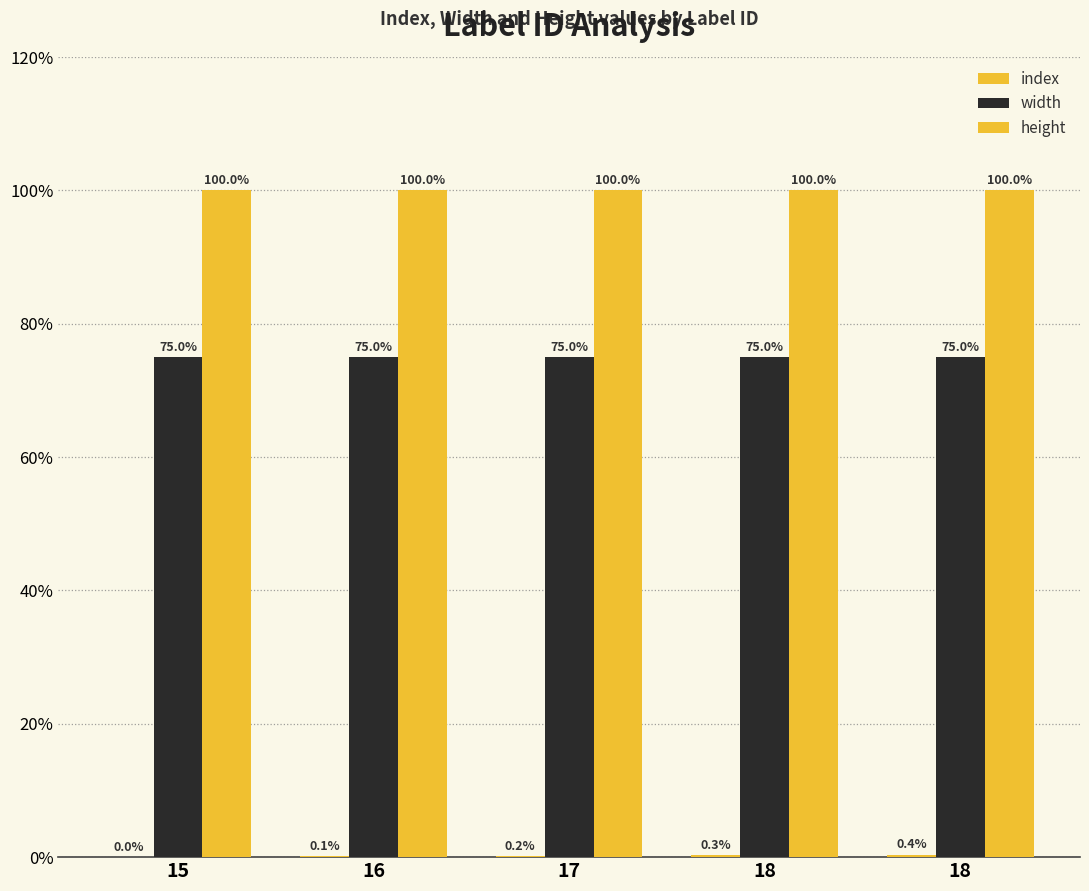

Are the bars horizontal?

No